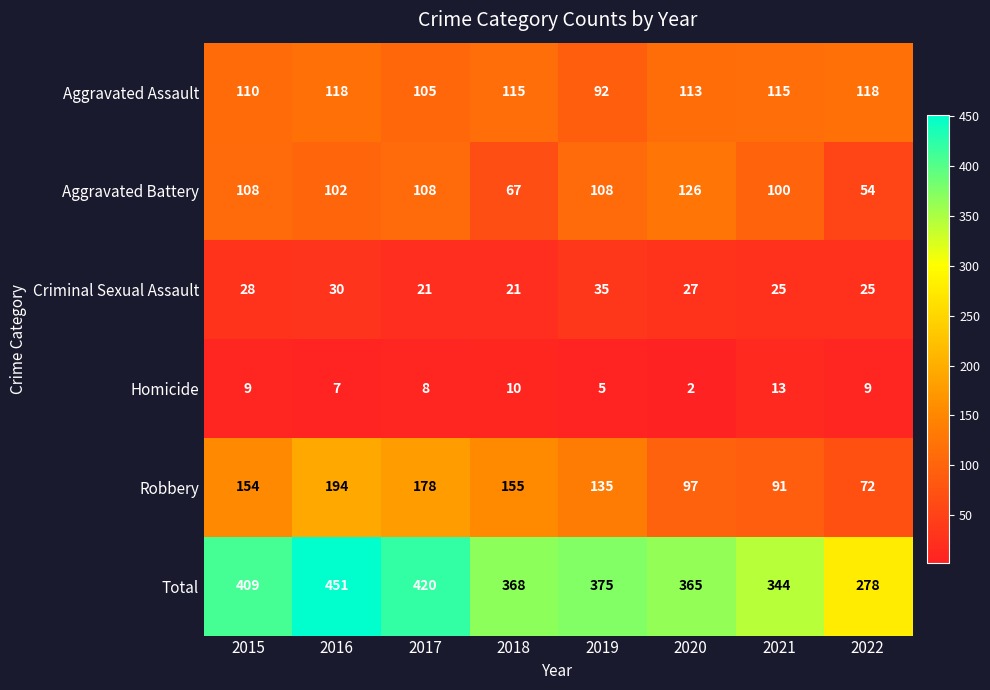

Which series has the widest spread of values?

Total